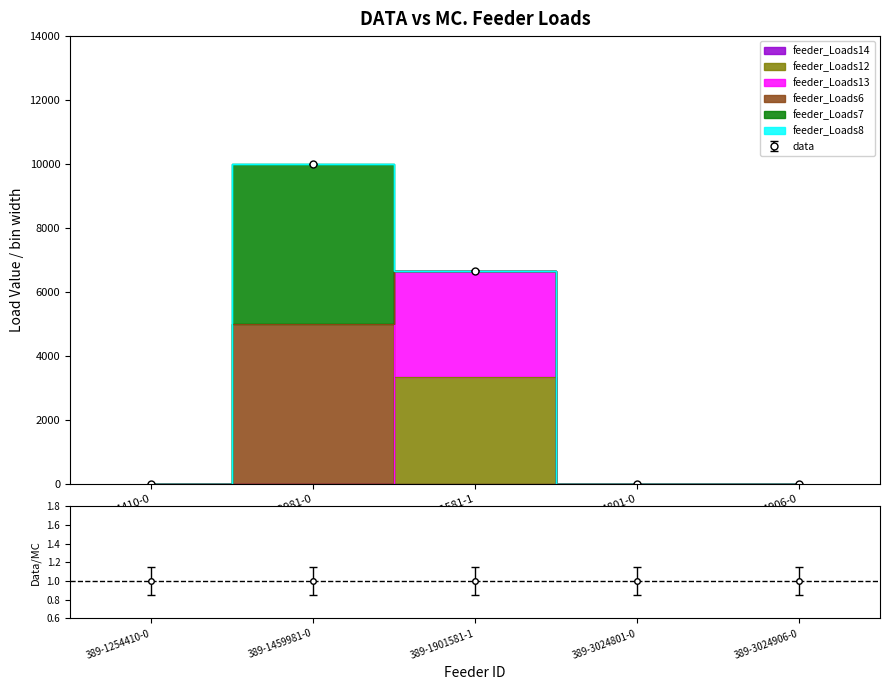

Between 389-3024801-0 and 389-3024906-0, which series saw the biggest shift?

feeder_Loads12